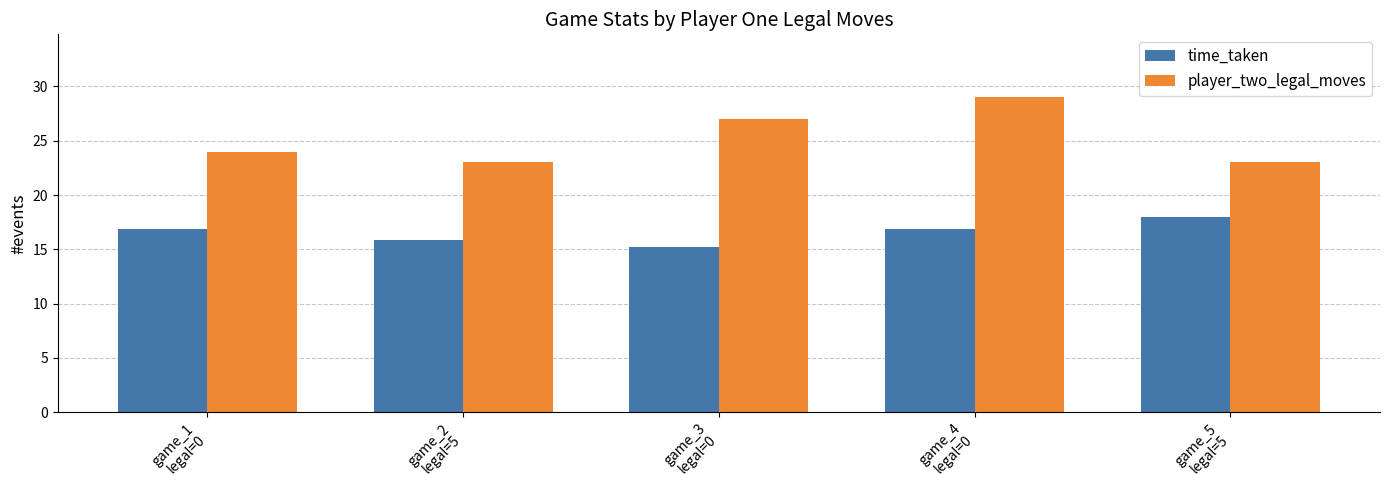

What is the difference between the maximum and minimum values in the player_two_legal_moves series?

6.0